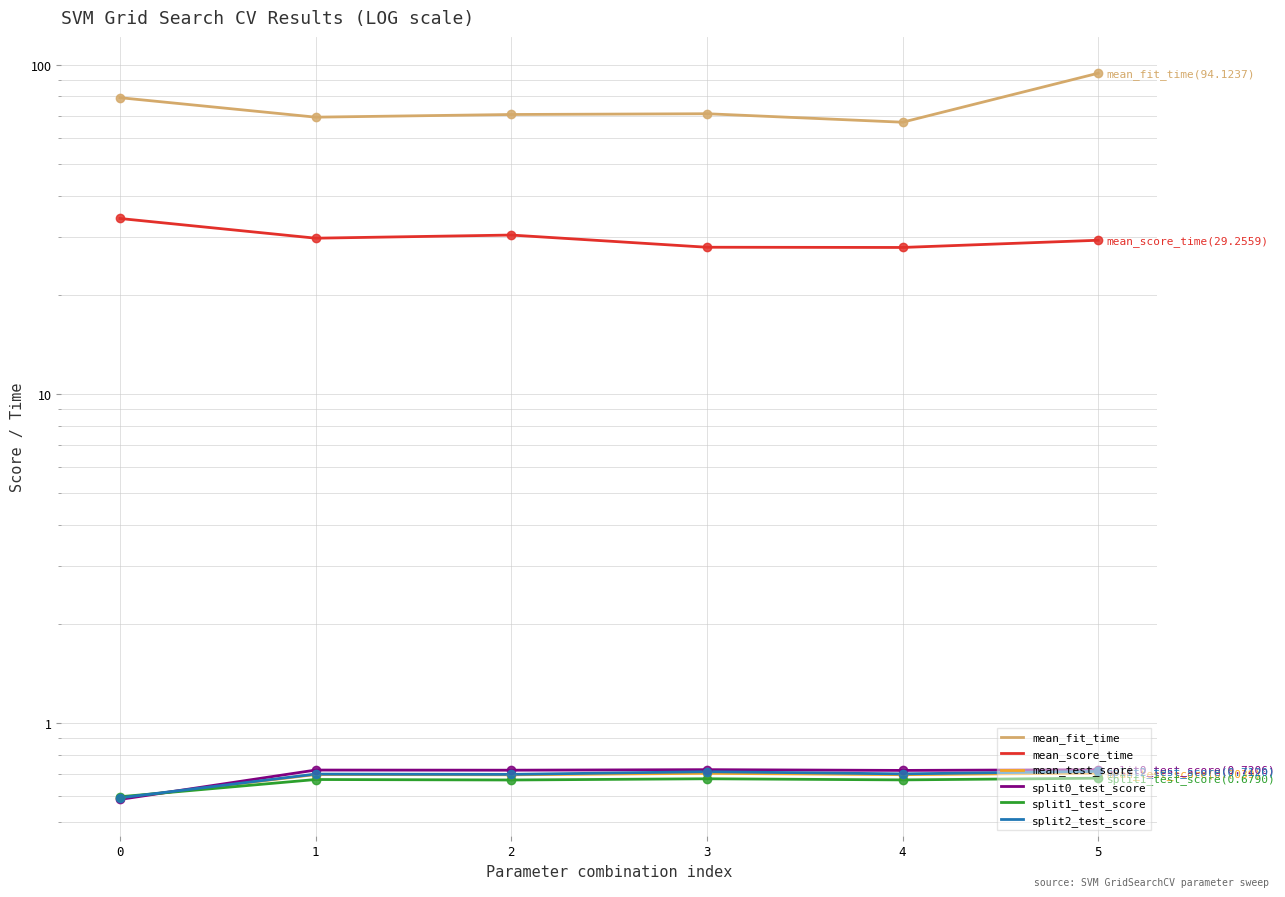

Which series has the widest spread of values?

mean_fit_time